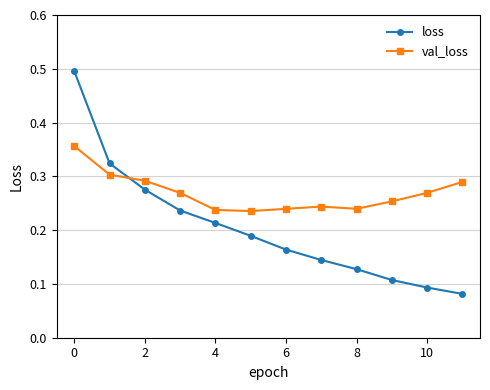

What is the greatest value displayed?

0.5